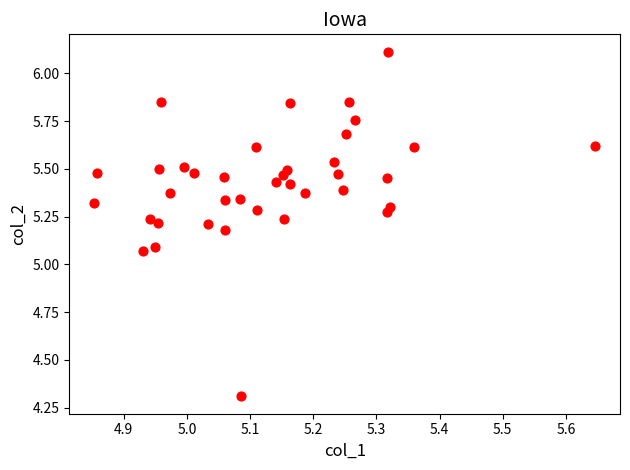

What is the range of Y values (max minus min)?

1.8